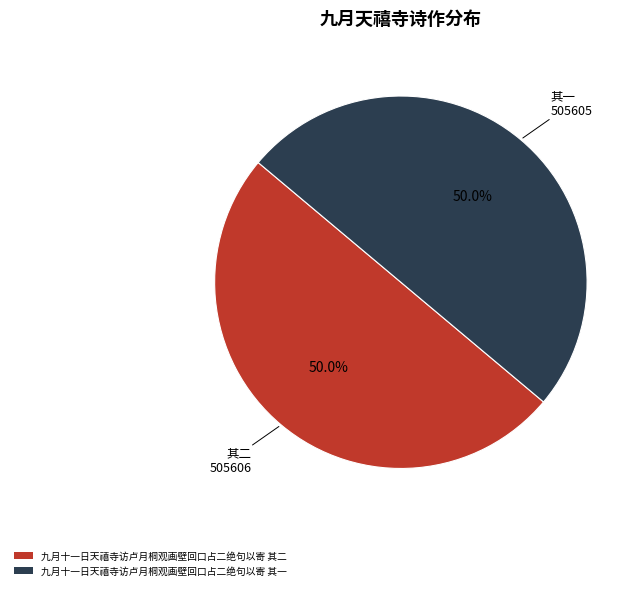

True or false: 九月十一日天禧寺访卢月桐观画壁回口占二绝句以寄 其一 accounts for 50% of the total.

True